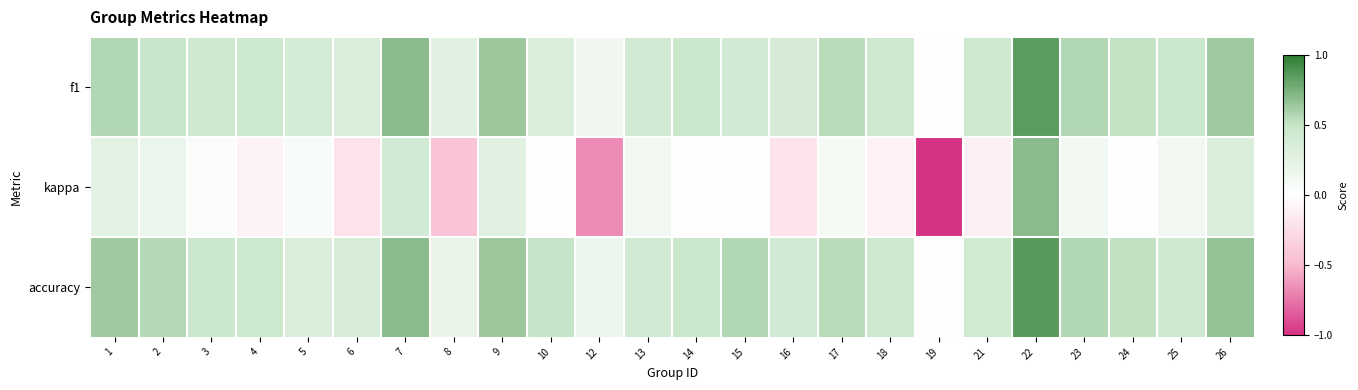

Reading right to left, extract all data points from this chart.

f1: 26=0.6	25=0.5	24=0.5	23=0.6	22=0.9	21=0.4	19=0.0	18=0.4	17=0.5	16=0.4	15=0.4	14=0.5	13=0.4	12=0.1	10=0.3	9=0.6	8=0.3	7=0.7	6=0.3	5=0.4	4=0.5	3=0.4	2=0.5	1=0.6
kappa: 26=0.3	25=0.1	24=-0.0	23=0.1	22=0.7	21=-0.1	19=-1.0	18=-0.1	17=0.1	16=-0.2	15=0.0	14=-0.0	13=0.1	12=-0.7	10=0.0	9=0.3	8=-0.4	7=0.4	6=-0.2	5=0.1	4=-0.1	3=0.0	2=0.2	1=0.2
accuracy: 26=0.7	25=0.4	24=0.5	23=0.6	22=0.9	21=0.4	19=0.0	18=0.4	17=0.5	16=0.4	15=0.6	14=0.5	13=0.4	12=0.2	10=0.5	9=0.6	8=0.2	7=0.7	6=0.4	5=0.3	4=0.5	3=0.5	2=0.6	1=0.6